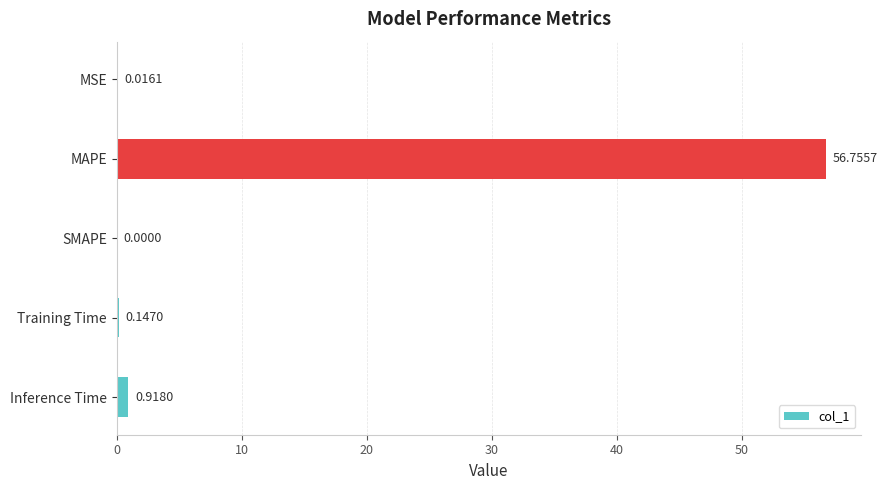

Where is the data nearest to the value 28?

Inference Time